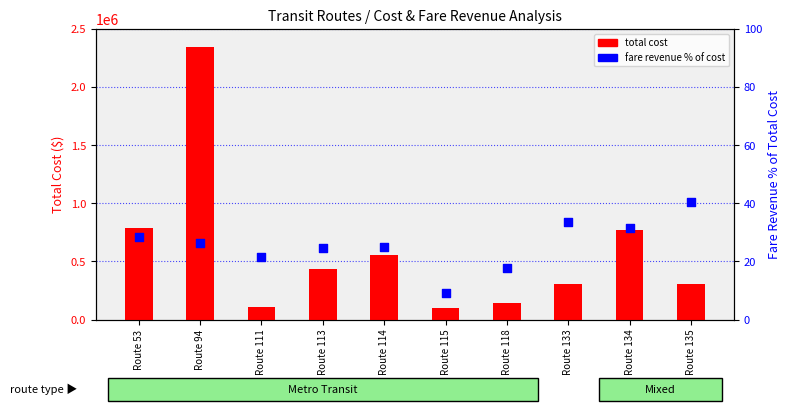

Which series has the largest Y range (max minus min)?

total cost